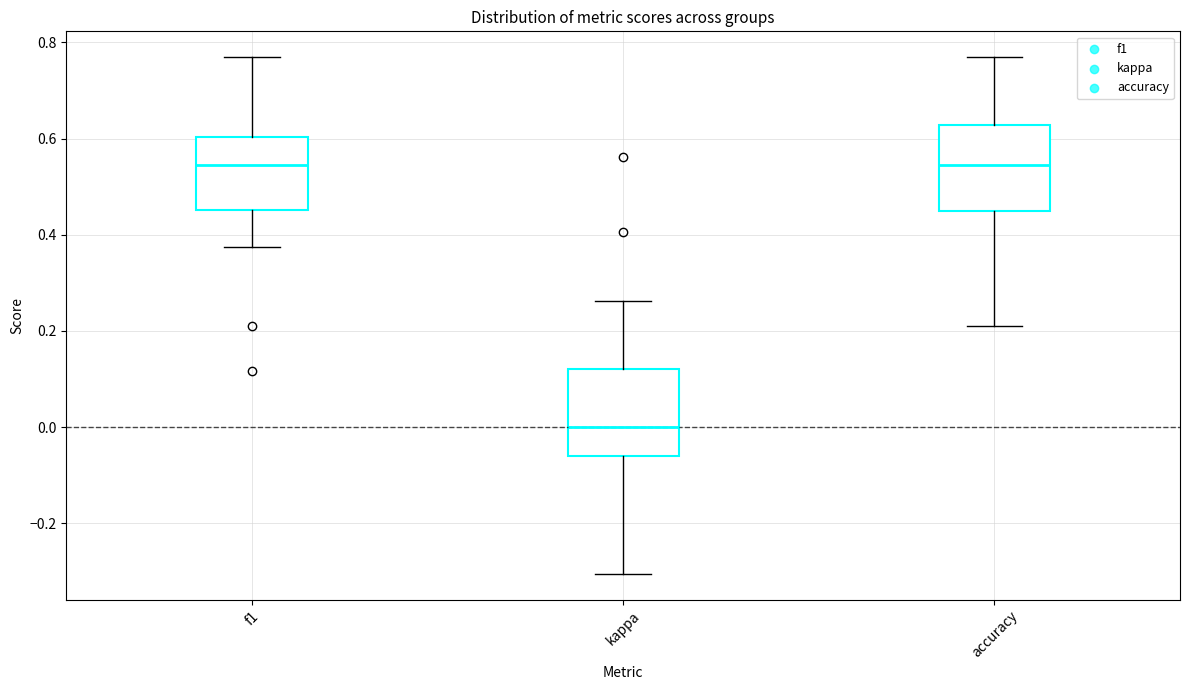

Reading left to right, read every box against the y-axis: the position of its median line, the range the box covers, and the ends of its whiskers. The values are not printed on the chart, so give them approximately, as read against the axis.

f1: median 0.54, box 0.46 to 0.60, whiskers 0.38 to 0.76
kappa: median 0.00, box -0.06 to 0.12, whiskers -0.30 to 0.26
accuracy: median 0.54, box 0.46 to 0.62, whiskers 0.22 to 0.76